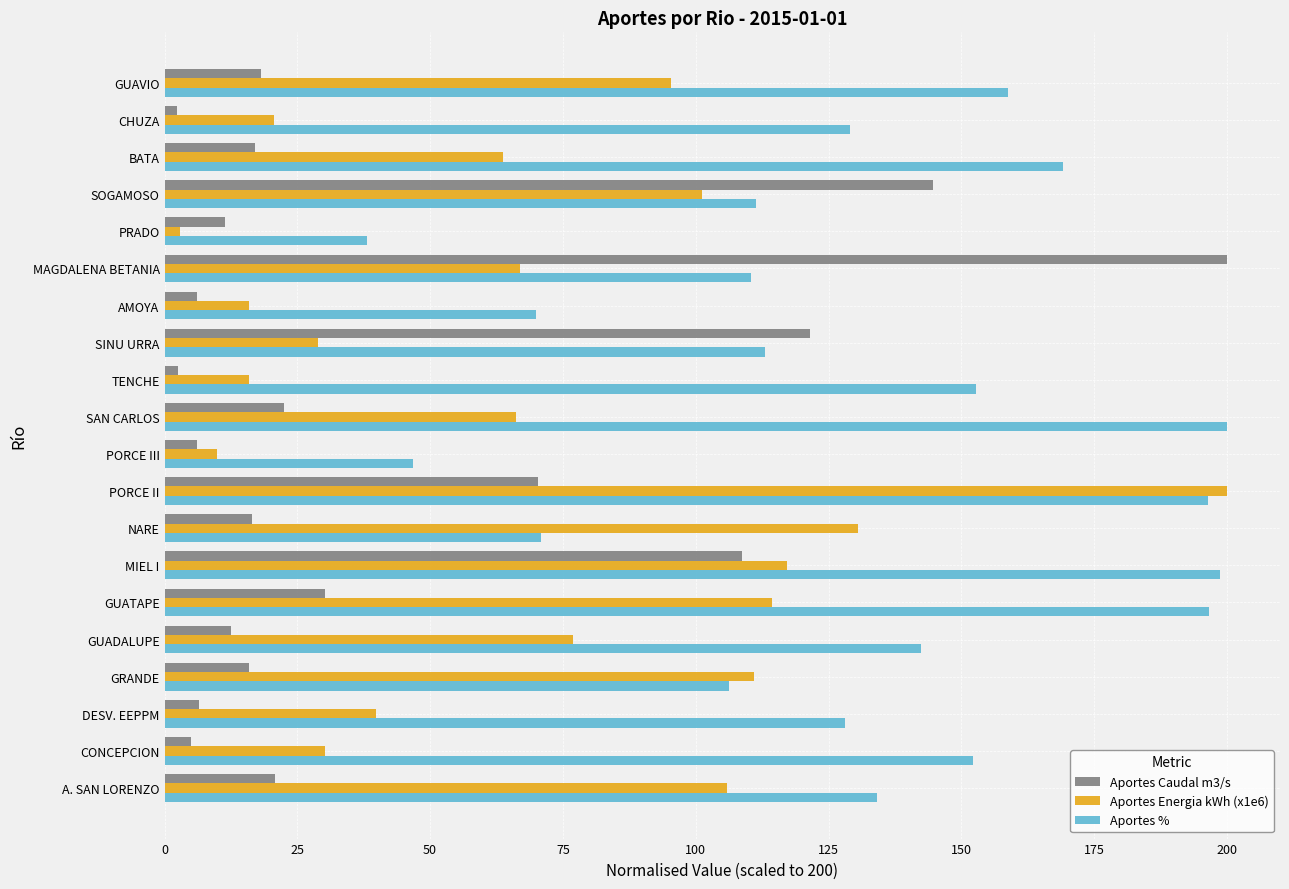

At which label is Aportes Caudal m3/s closest to 101?

MIEL I